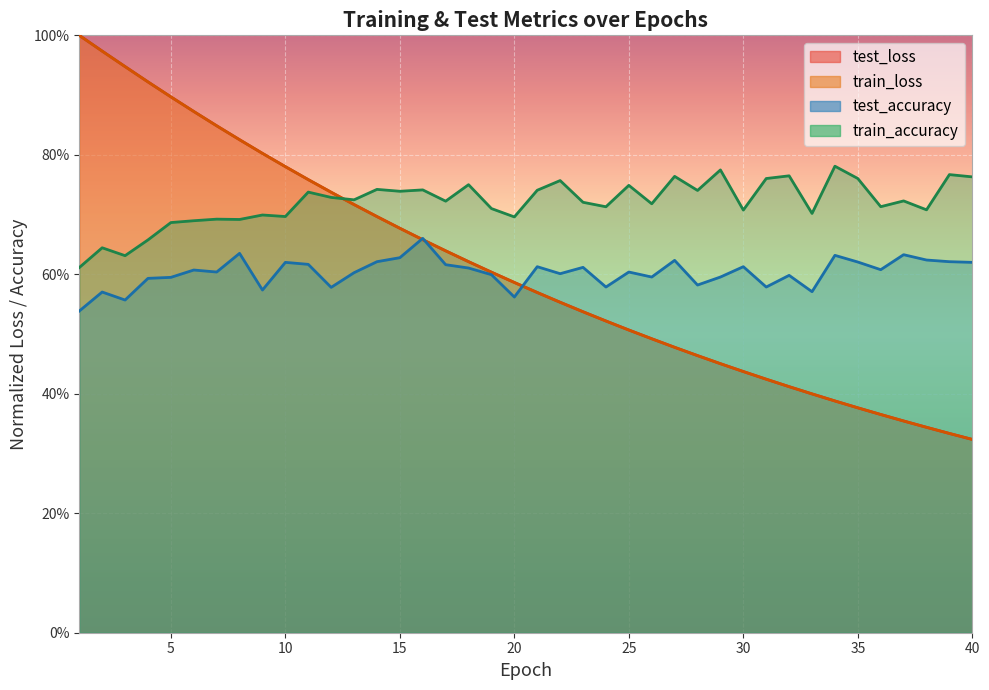

What is the value of the train_loss point at the 8th from the left?

0.8